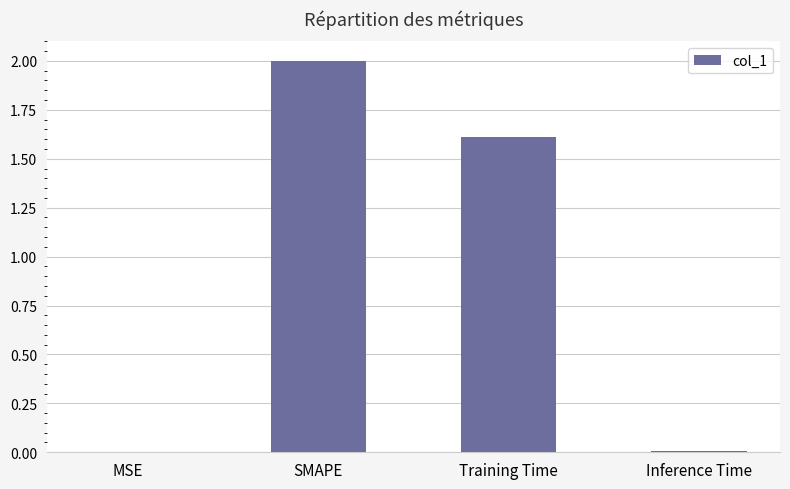

Where does the data first go above 1?

SMAPE